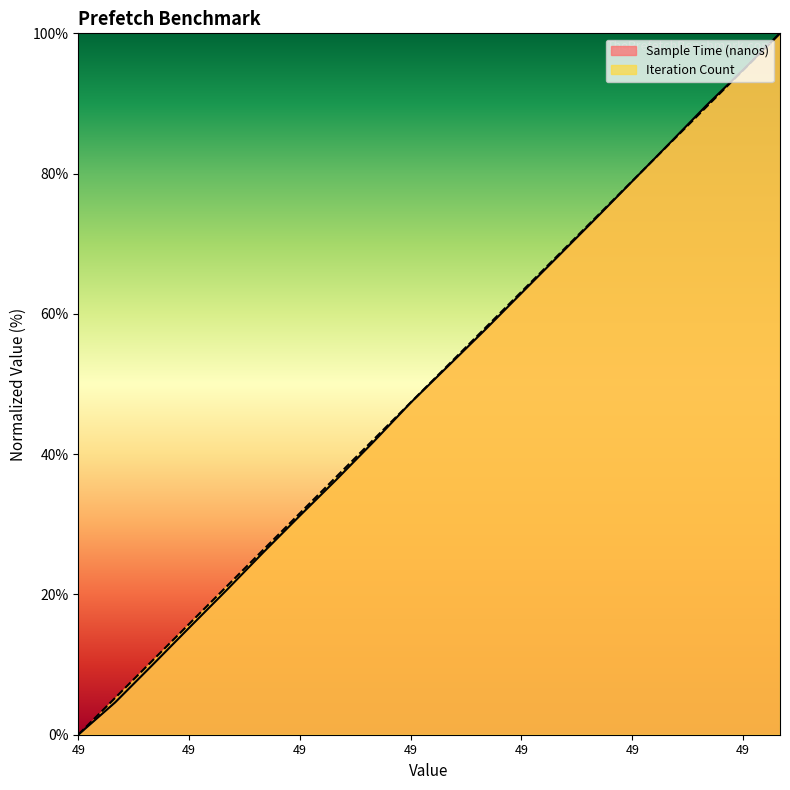

Rank the categories by sample_time_nanos value from highest to lowest.

49, 49, 49, 49, 49, 49, 49, 49, 49, 49, 49, 49, 49, 49, 49, 49, 49, 49, 49, 49